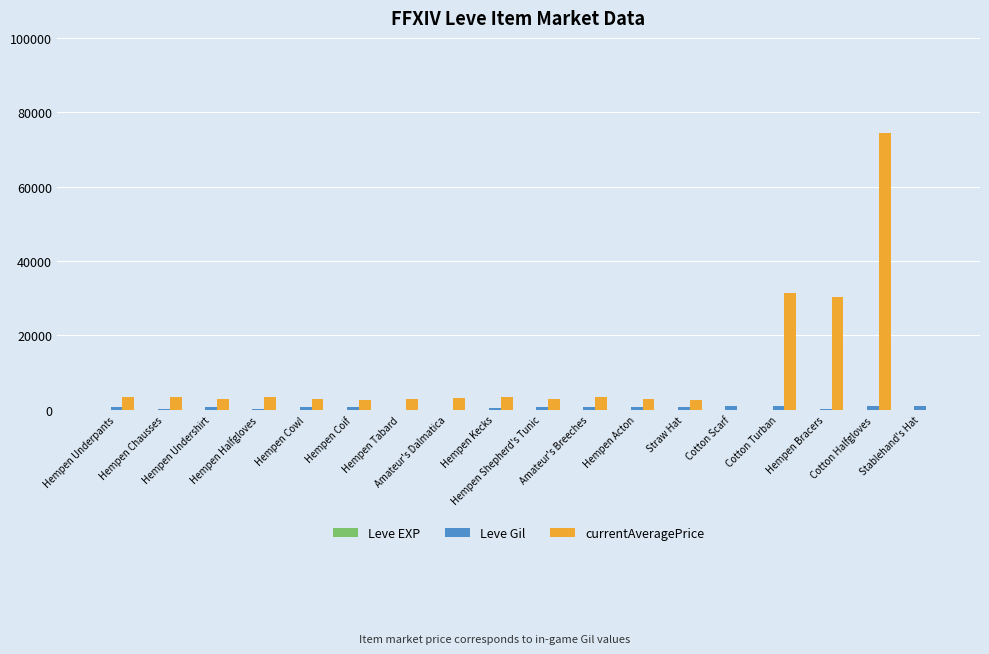

At which category is the sum across all series the highest?

Cotton Halfgloves